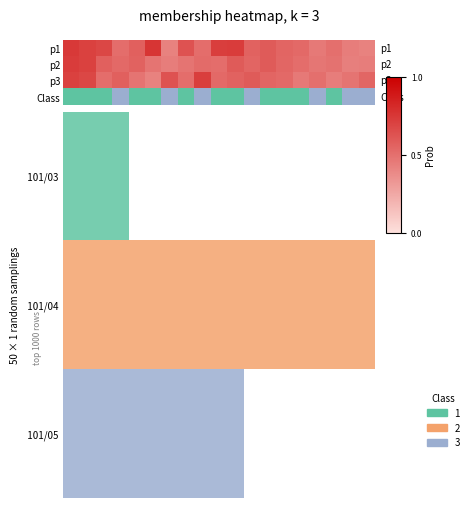

True or false: the data shows 0.3 at 15.

False